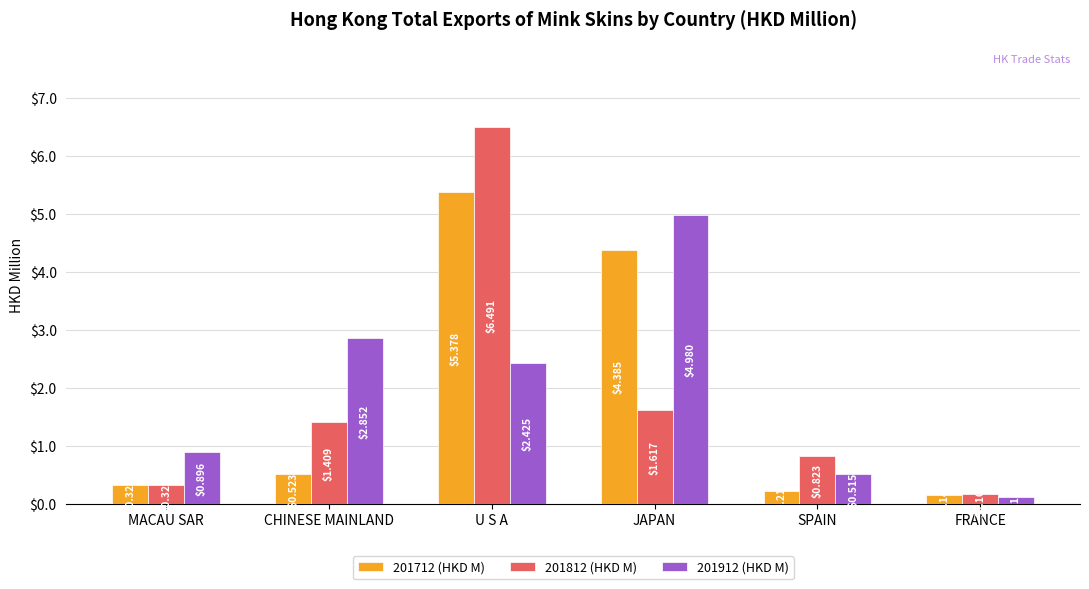

Rank the series at MACAU SAR from lowest to highest value.

201712 (HKD M), 201812 (HKD M), 201912 (HKD M)